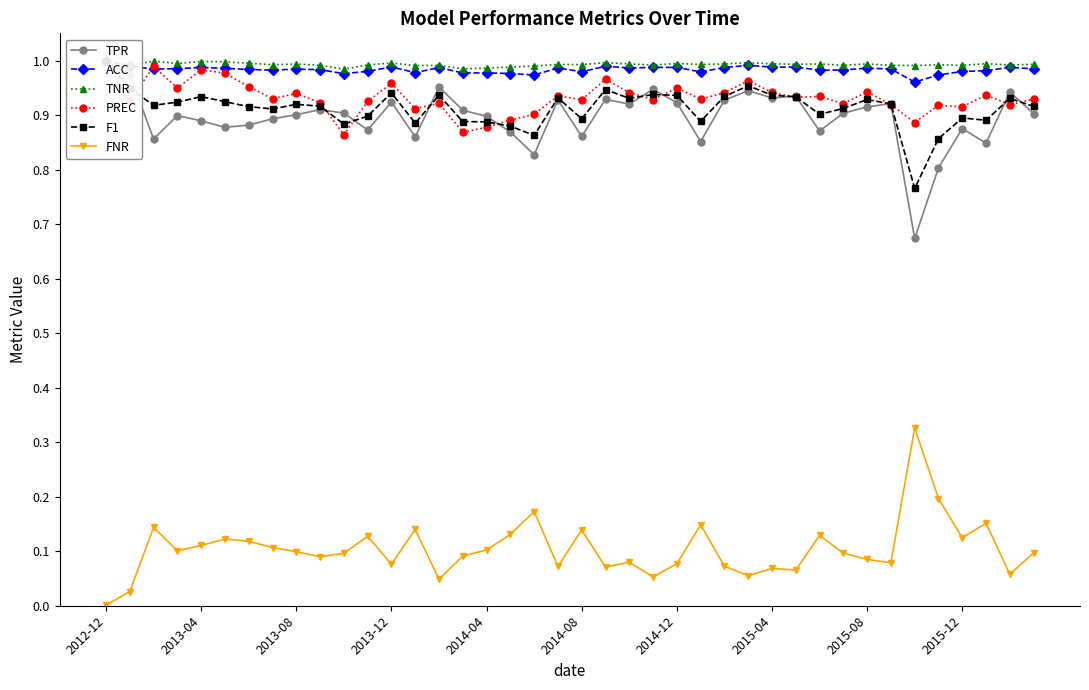

Which category has the lowest value in the FNR series?

2012-12